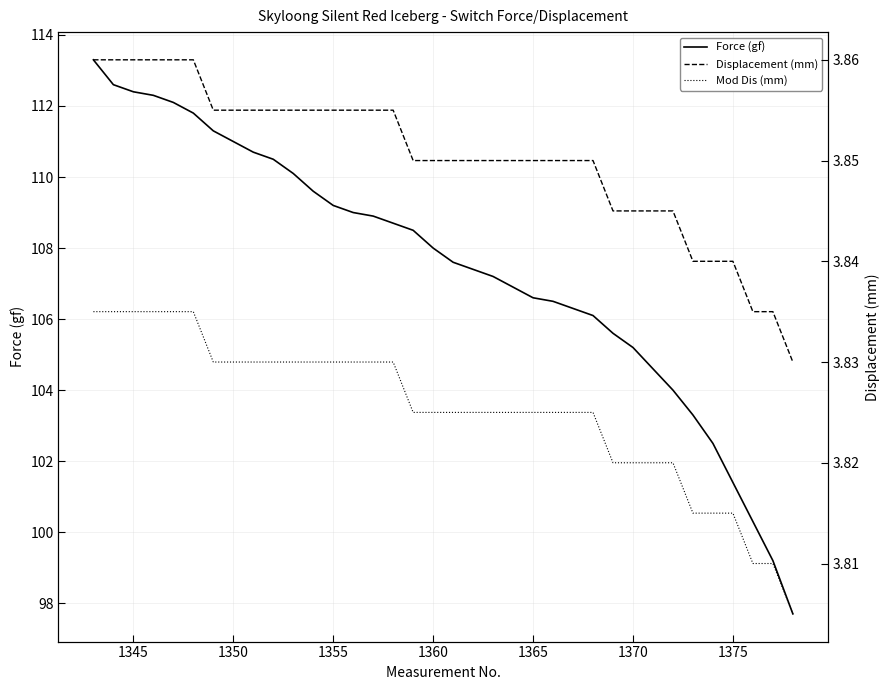

Is it true that Force (gf) equals 150.3 at 1345?

False